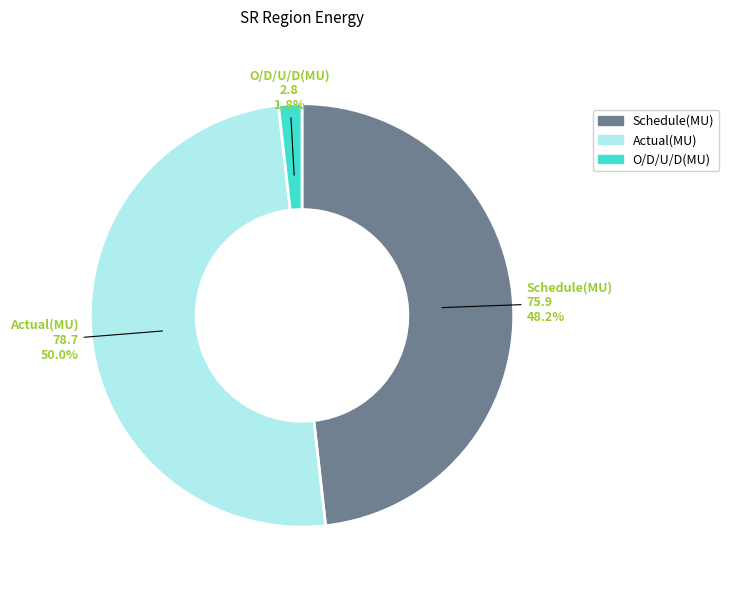

Does O/D/U/D(MU) represent more than half of the total?

No